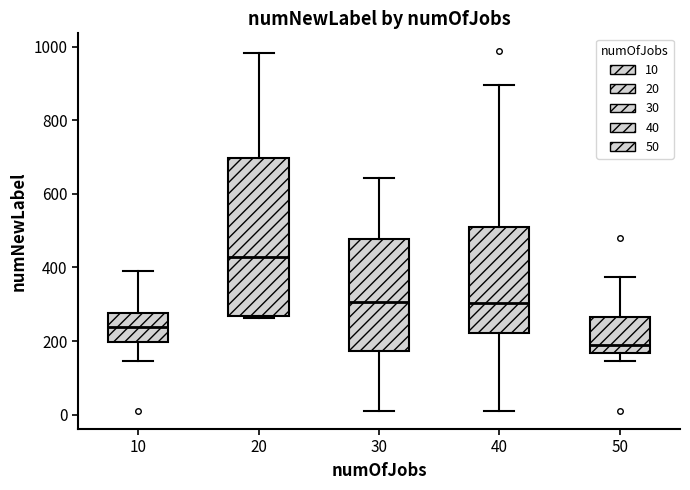

Which box is the tallest, from its lower edge to its upper edge?

20